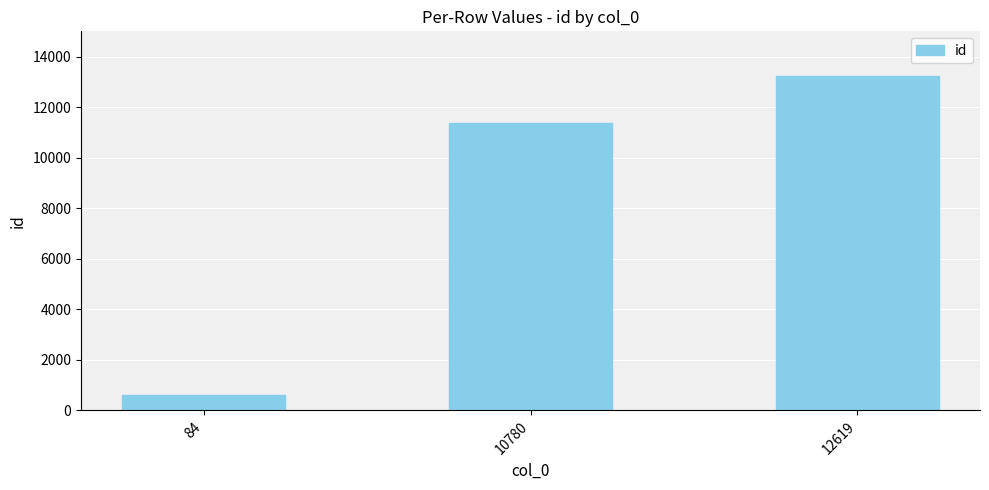

Reading left to right, extract all data points from this chart.

612	11382	13227